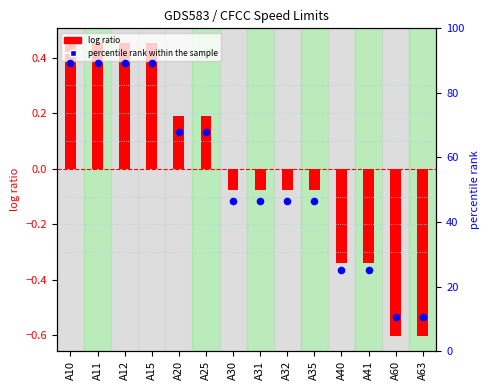

Which series has the largest total across all categories?

percentile rank within the sample